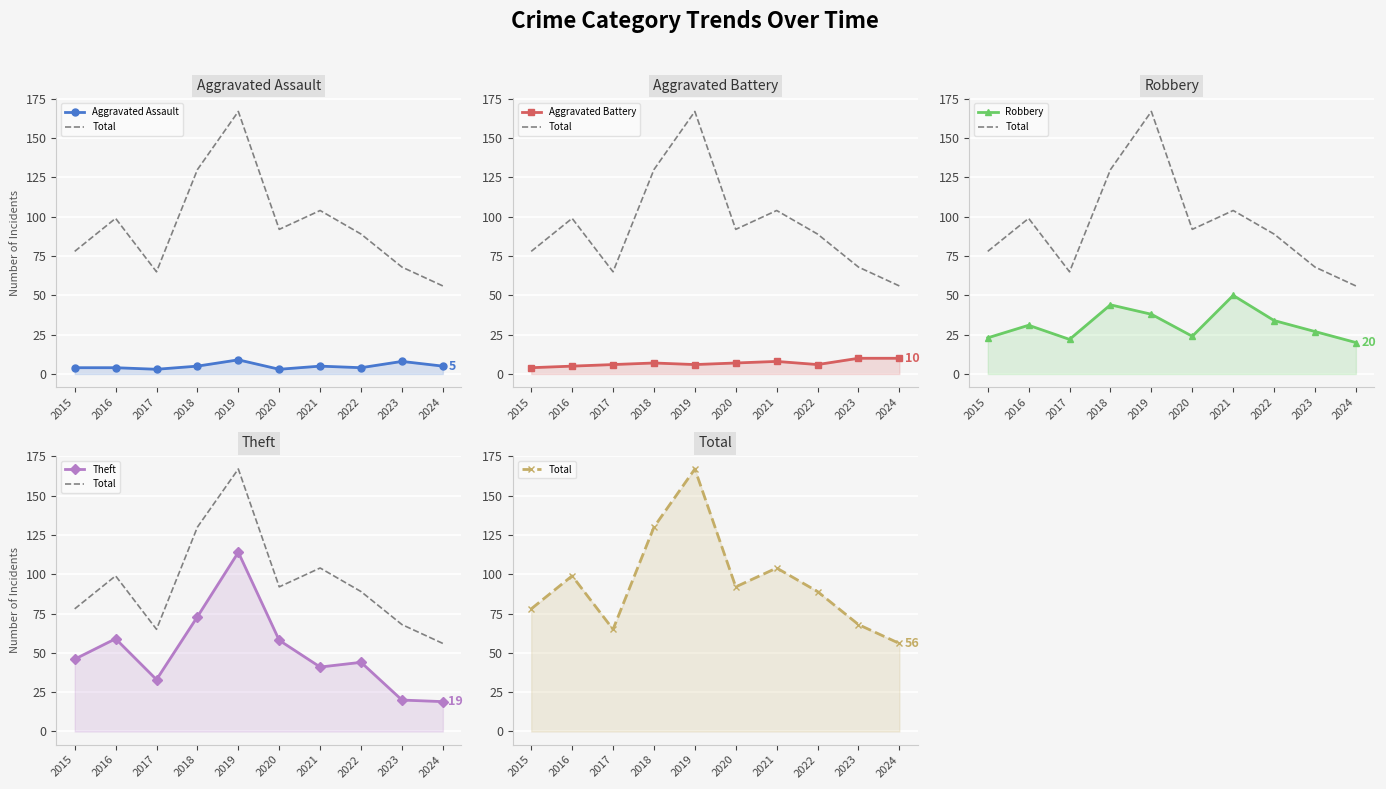

What are all the series names shown in the legend?

Aggravated Assault, Total, Aggravated Battery, Robbery, Theft